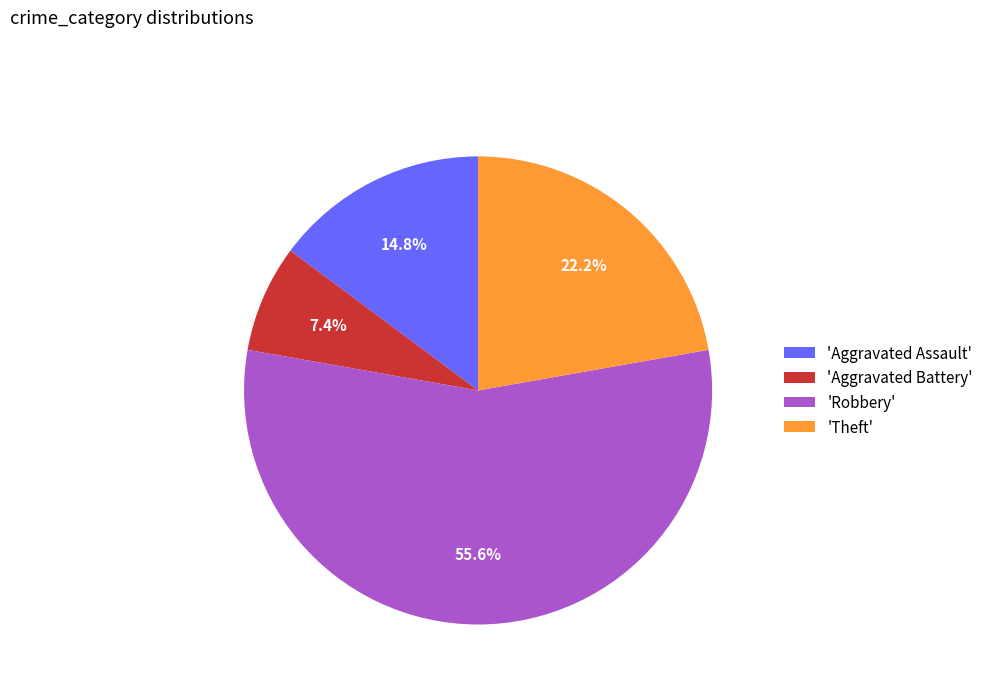

What is the ratio of the value at 'Aggravated Assault' to the value at 'Theft'?

0.7